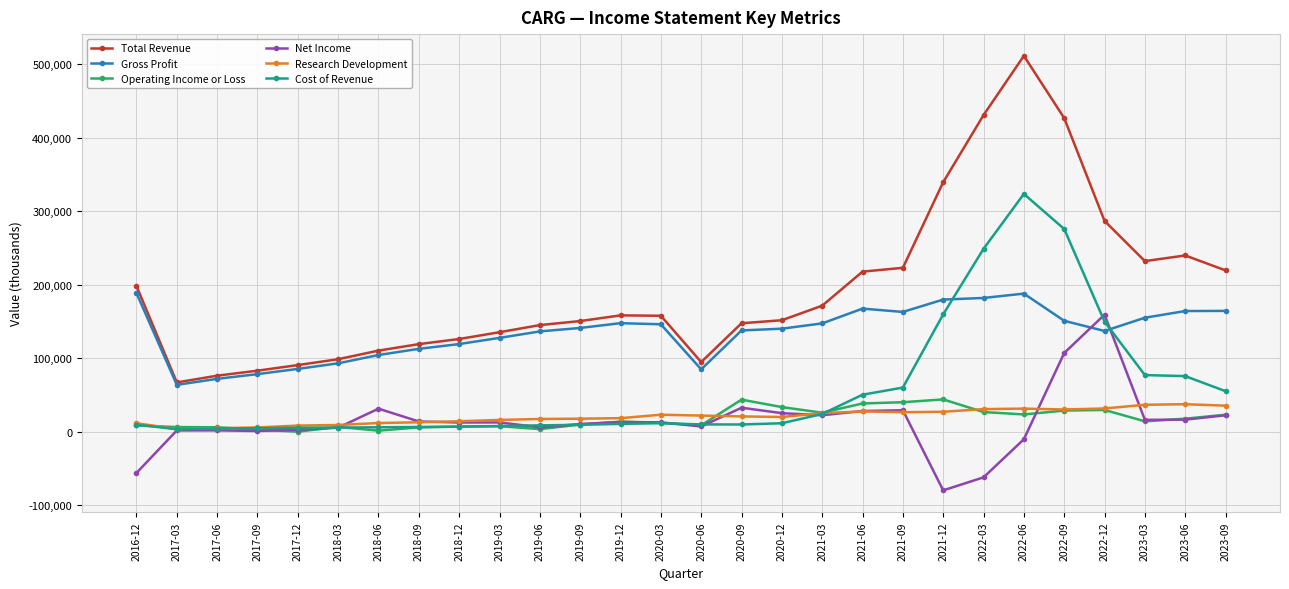

What is the sum of all Total Revenue values?

5406900